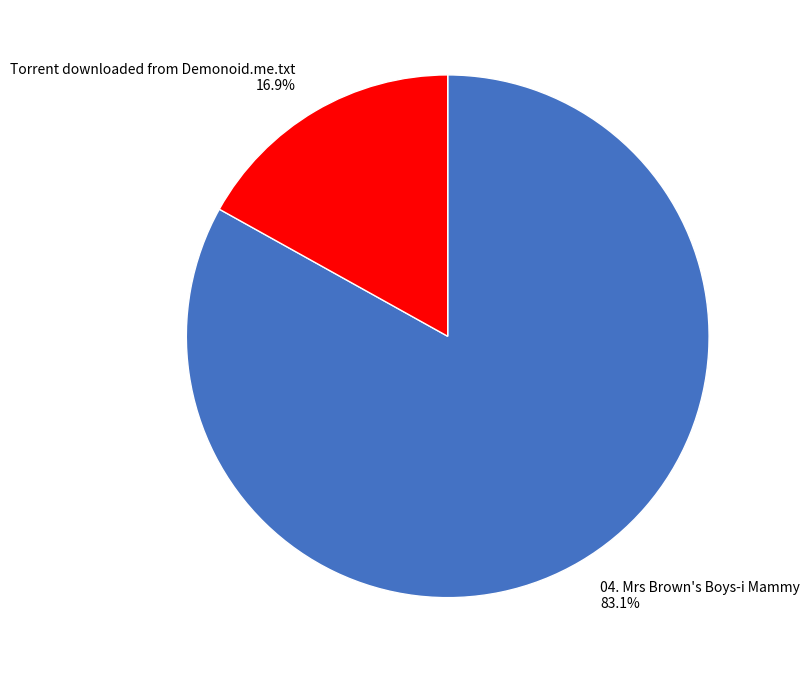

Combined, what portion of the pie is Torrent downloaded from Demonoid.me.txt and 04. Mrs Brown's Boys-i Mammy?

100.0%